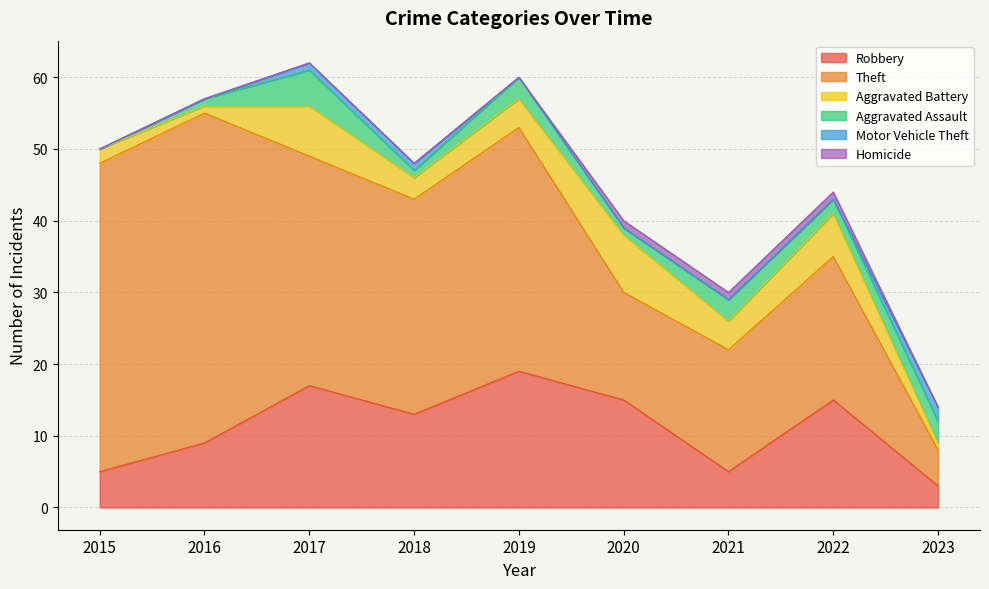

At 2016, list the series in order from largest to smallest.

Theft, Robbery, Aggravated Battery, Aggravated Assault, Motor Vehicle Theft, Homicide